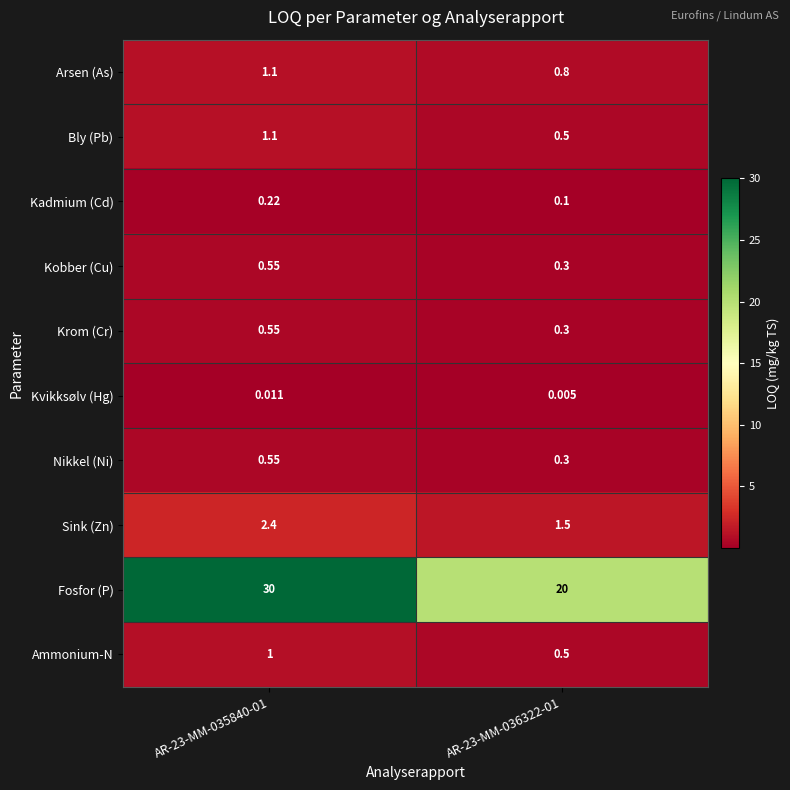

What is the spread (max minus min) of values at AR-23-MM-035840-01?

30.0